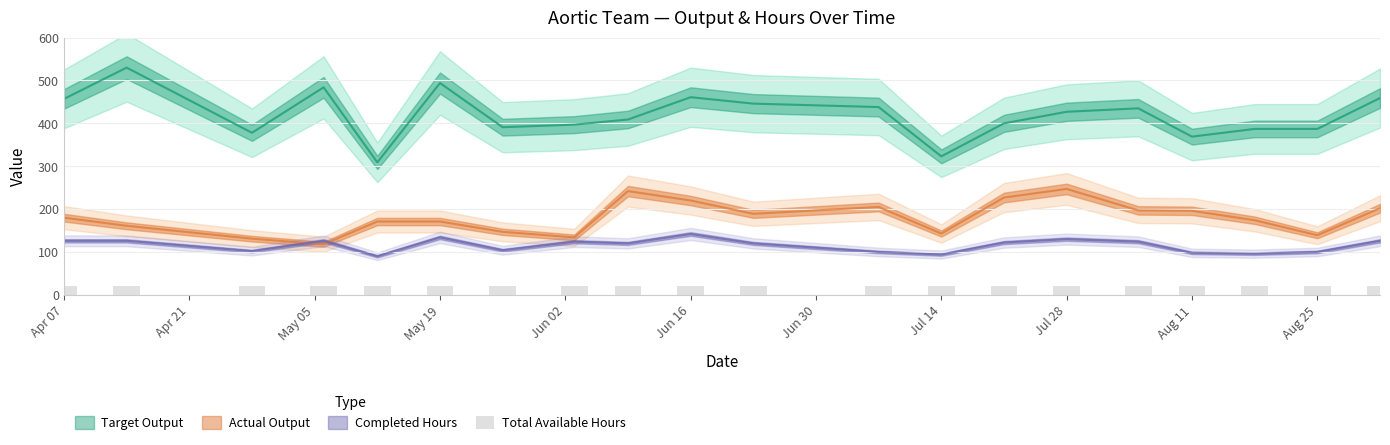

What is the approximate value of Completed Hours at 2025-07-07?

100